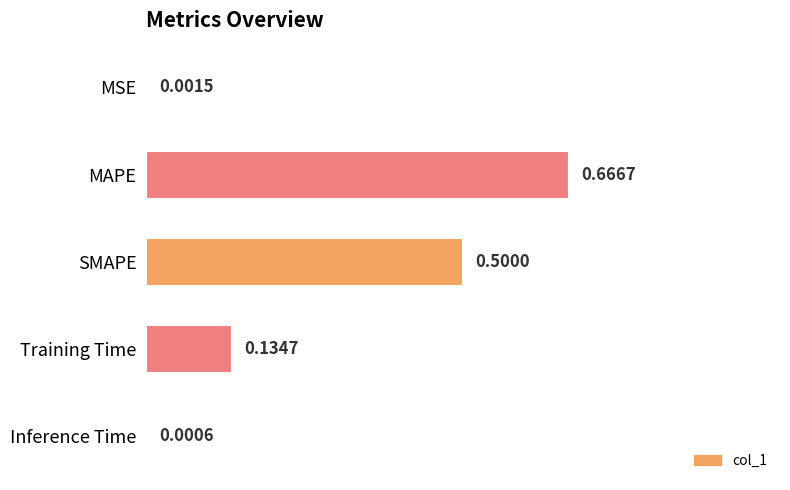

Which label corresponds to the largest value in the chart?

MAPE